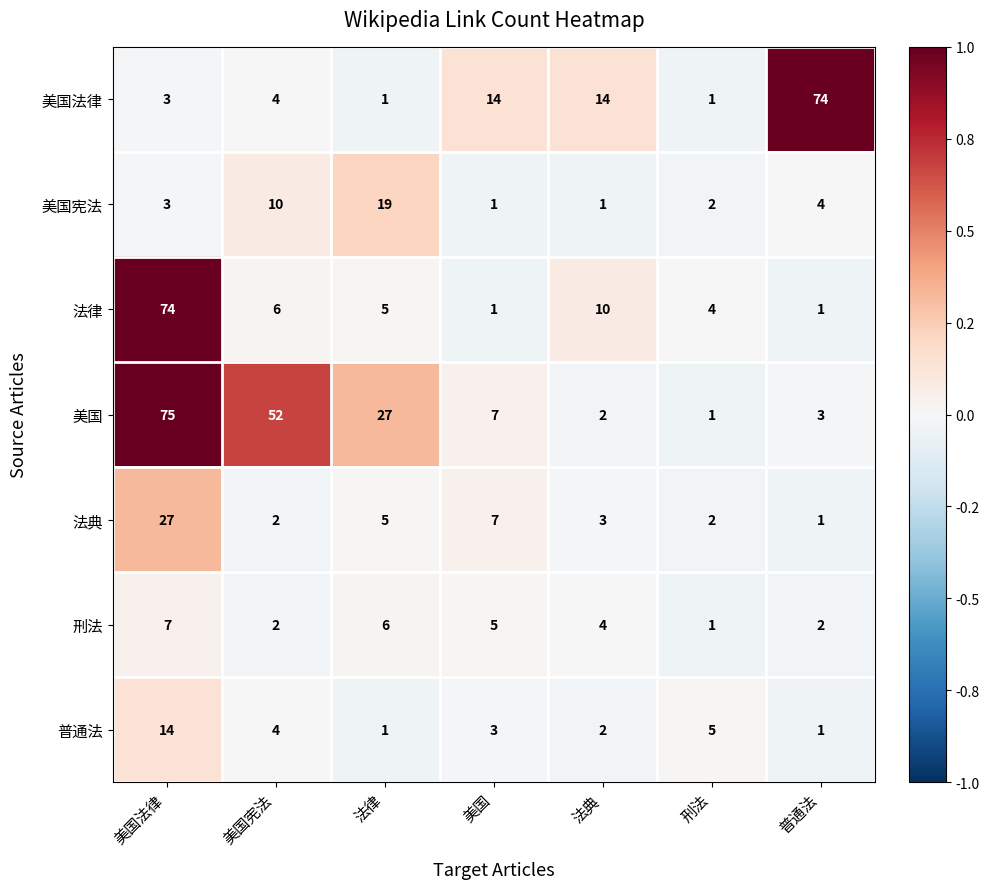

At which category is the sum across all series the highest?

美国法律